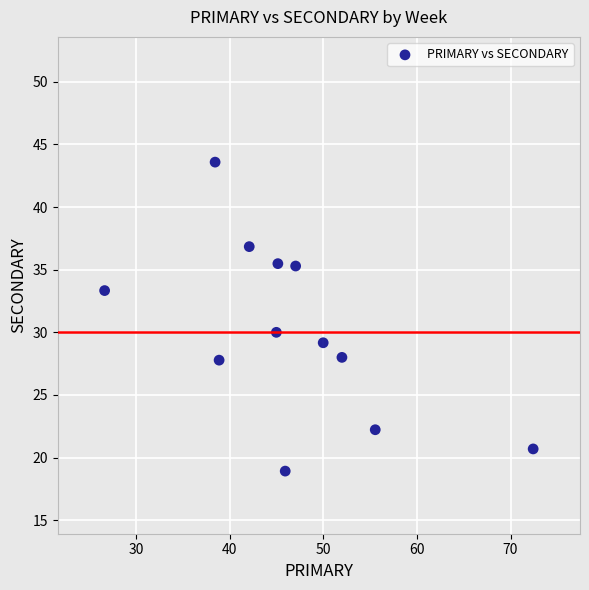

What is the average X value?

46.6